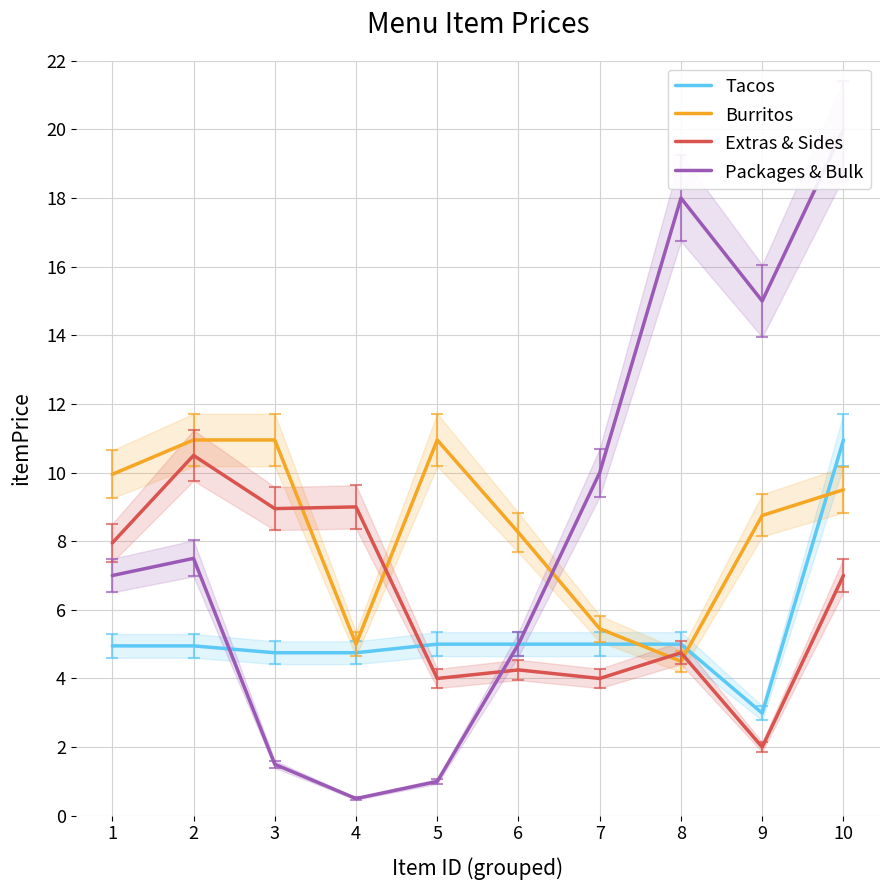

Reading left to right, what are all the values shown in this chart?

Tacos: 1=5.0	2=5.0	3=4.8	4=4.8	5=5.0	6=5.0	7=5.0	8=5.0	9=3.0	10=10.9
Burritos: 1=9.9	2=10.9	3=10.9	4=5.0	5=10.9	6=8.2	7=5.5	8=4.5	9=8.8	10=9.5
Extras & Sides: 1=8.0	2=10.5	3=8.9	4=9.0	5=4.0	6=4.2	7=4.0	8=4.8	9=2.0	10=7.0
Packages & Bulk: 1=7.0	2=7.5	3=1.5	4=0.5	5=1.0	6=5.0	7=10.0	8=18.0	9=15.0	10=20.0